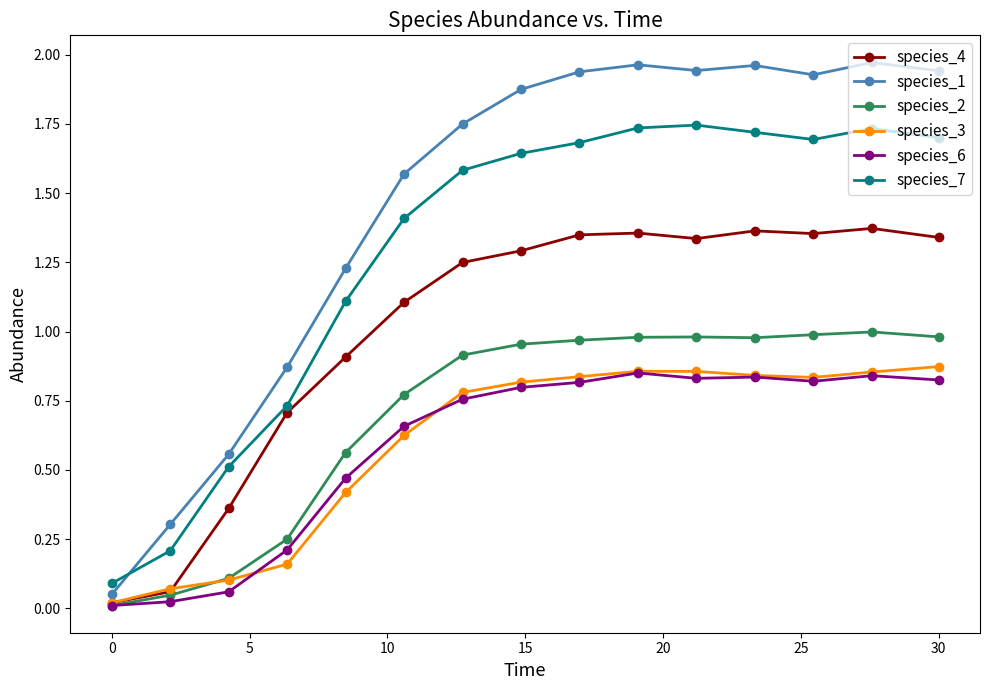

Is this an area chart (filled region under the line)?

No